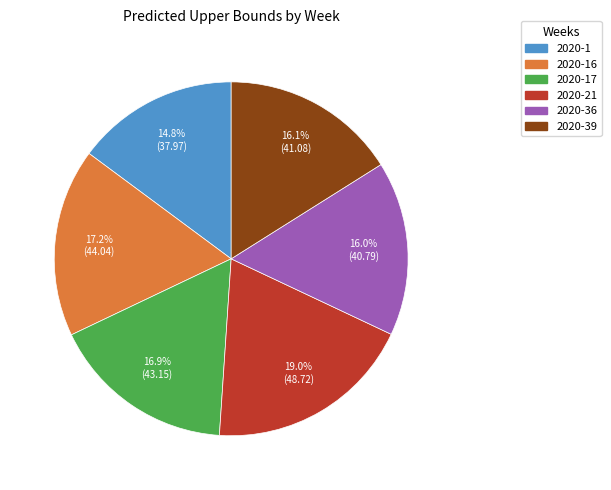

Is there any slice that represents more than half of the pie?

No